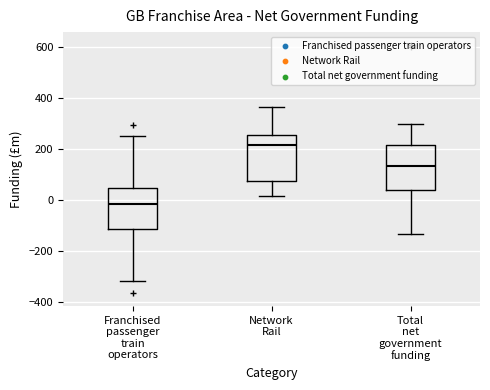

Which box has the highest median line?

Network Rail